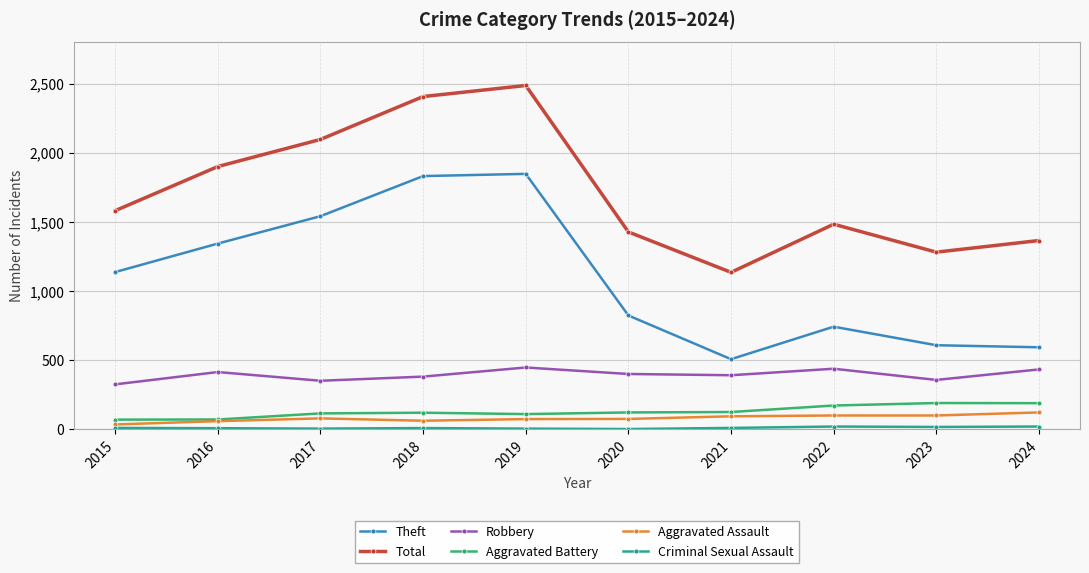

Between 2016 and 2024, which series saw the biggest shift?

Theft